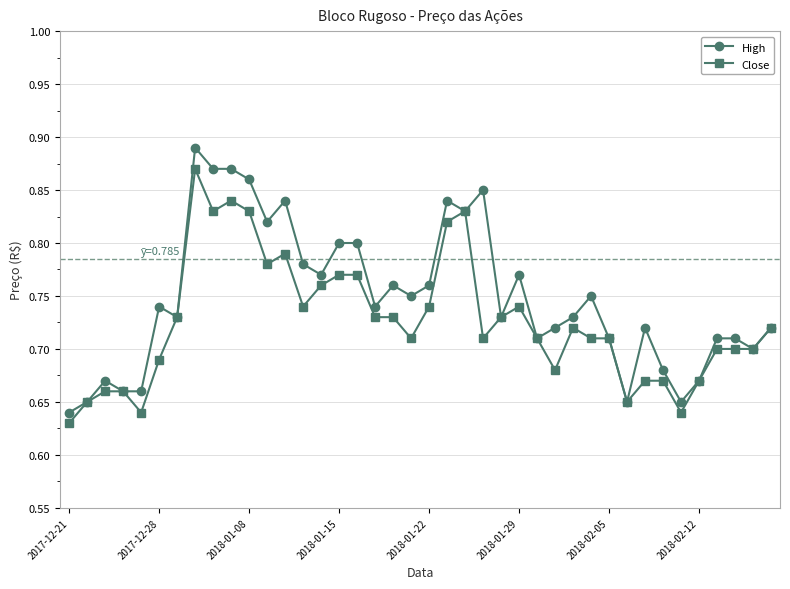

How many High values are between 0 and 1?

40